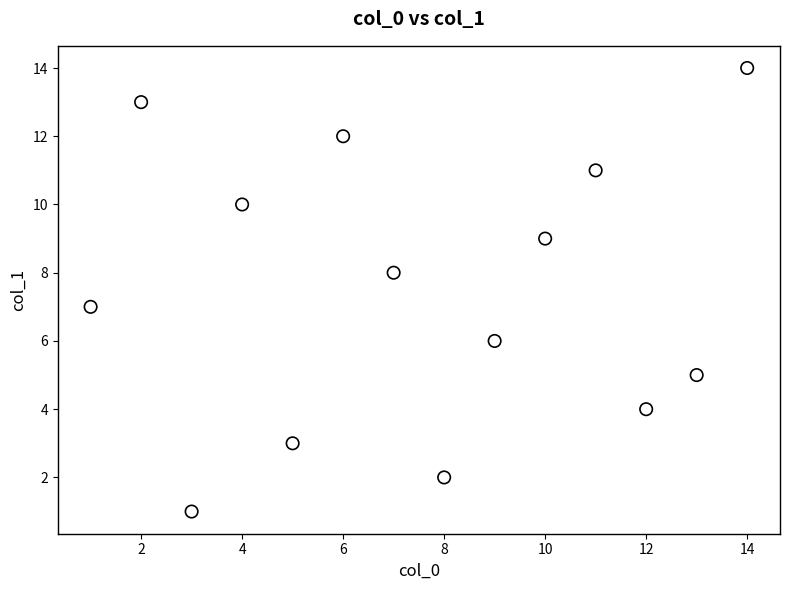

What is the range of X values (max minus min)?

13